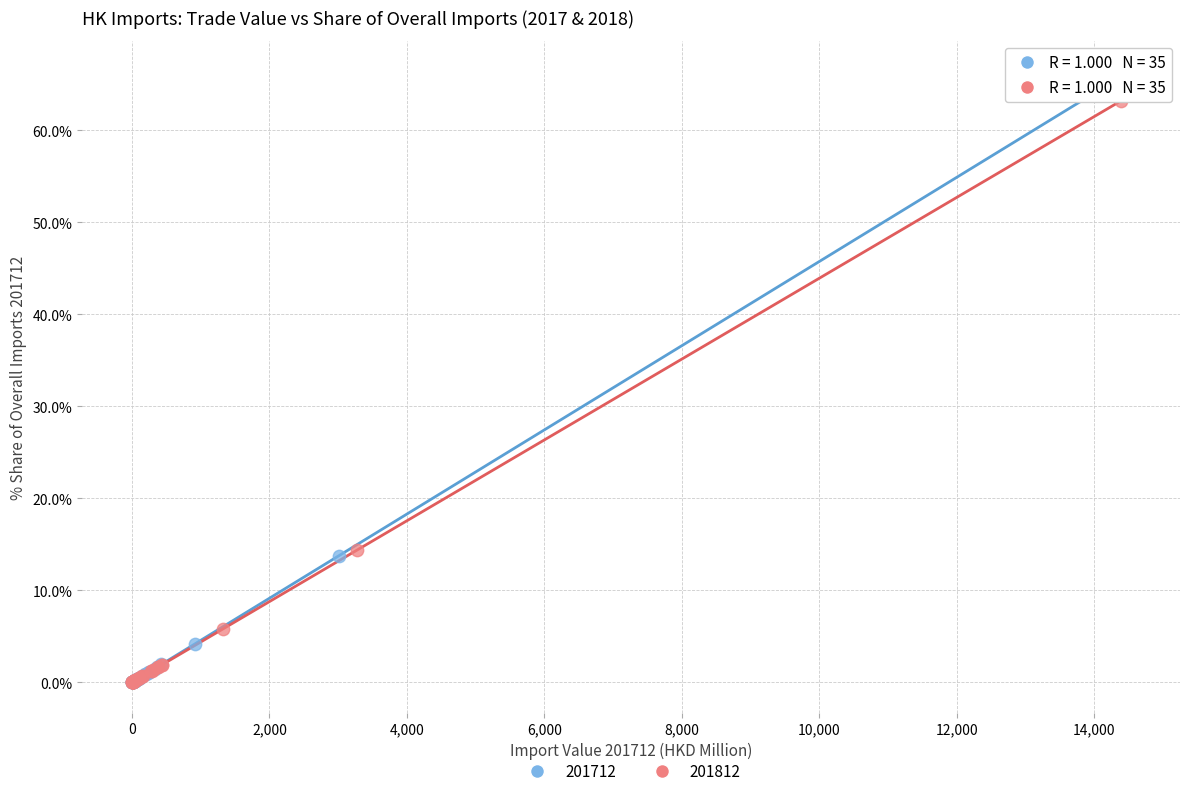

Which series reaches the maximum Y coordinate?

201712